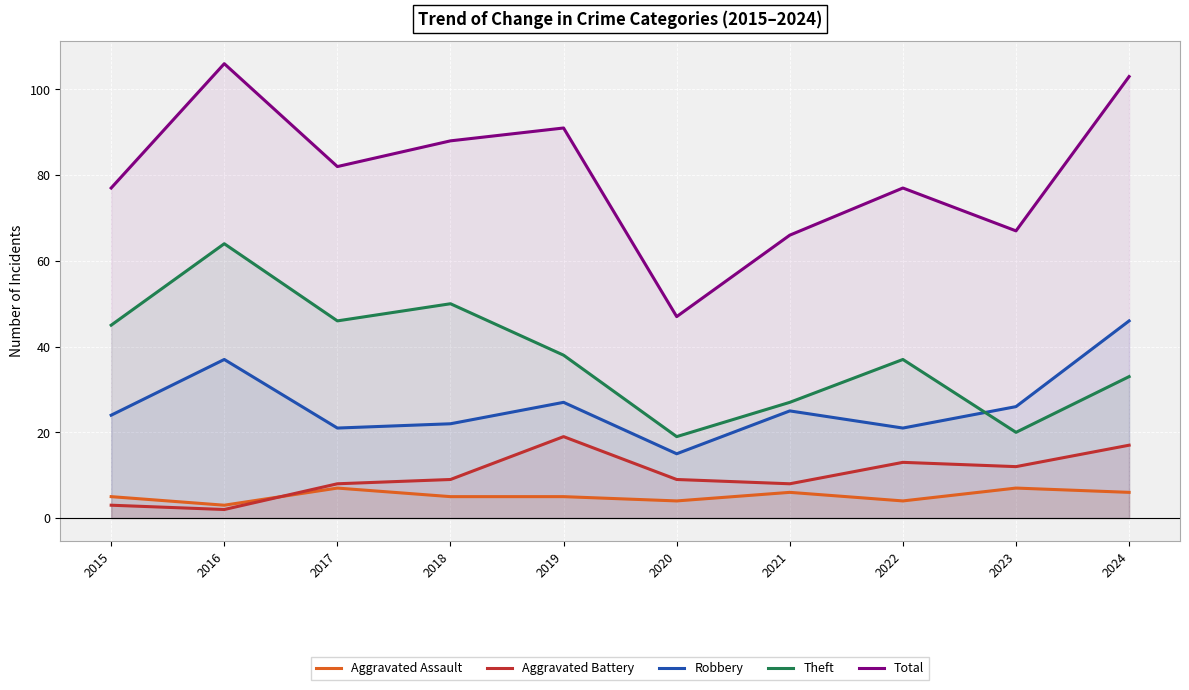

Is it true that Aggravated Battery equals 3 at 2017?

False